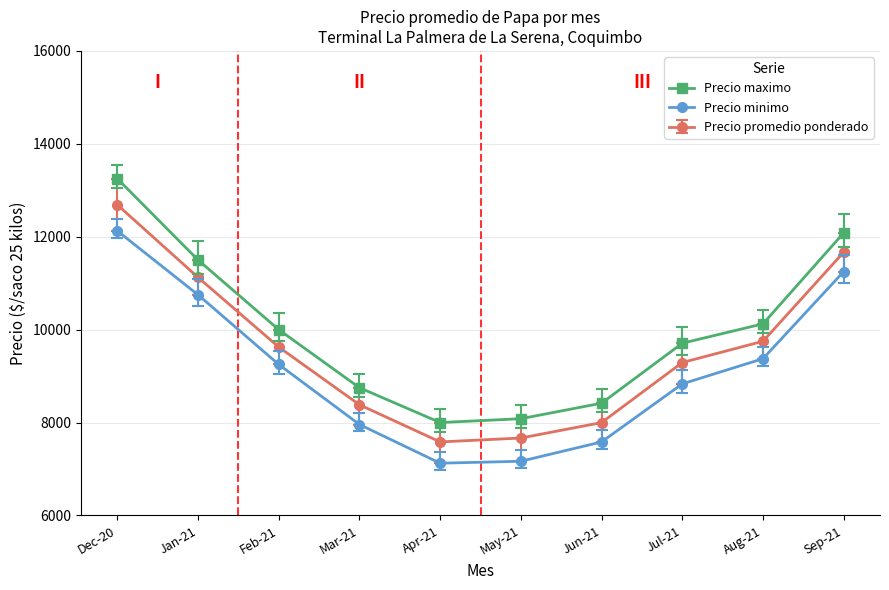

True or false: Precio minimo and Precio maximo intersect in this chart.

False